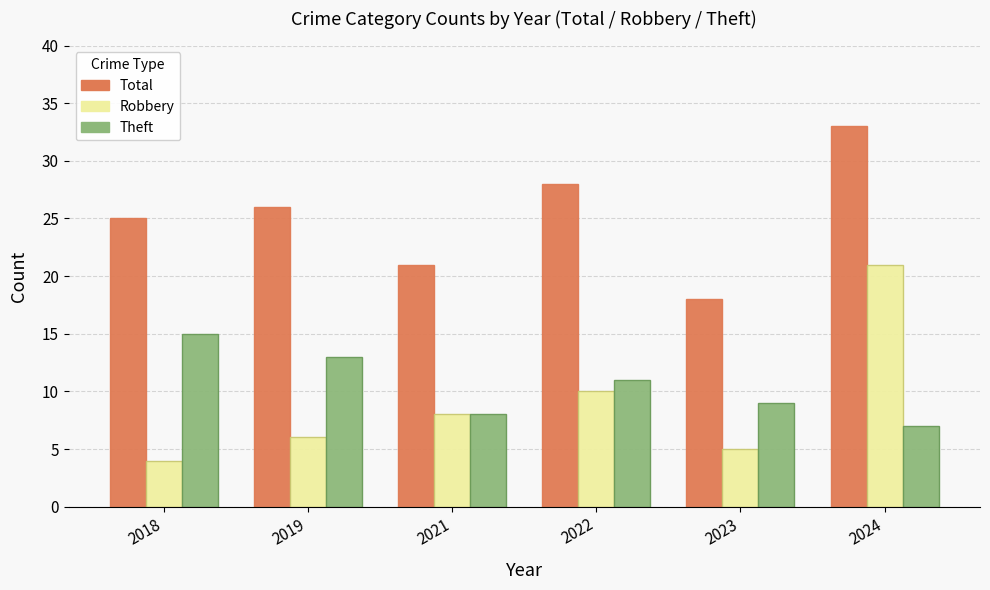

Reading left to right, extract all data points from this chart.

Total: 25	26	21	28	18	33
Robbery: 4	6	8	10	5	21
Theft: 15	13	8	11	9	7